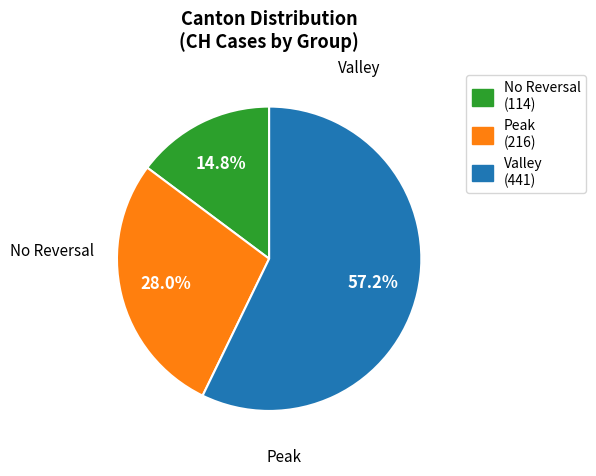

Is there a majority slice in this chart?

Yes